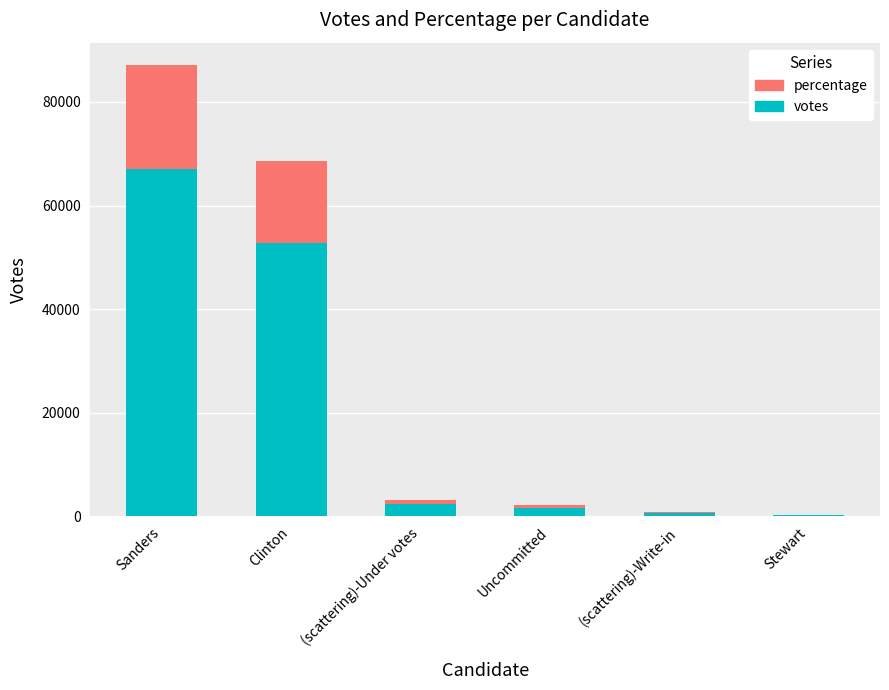

At which category is the sum across all series the highest?

Sanders